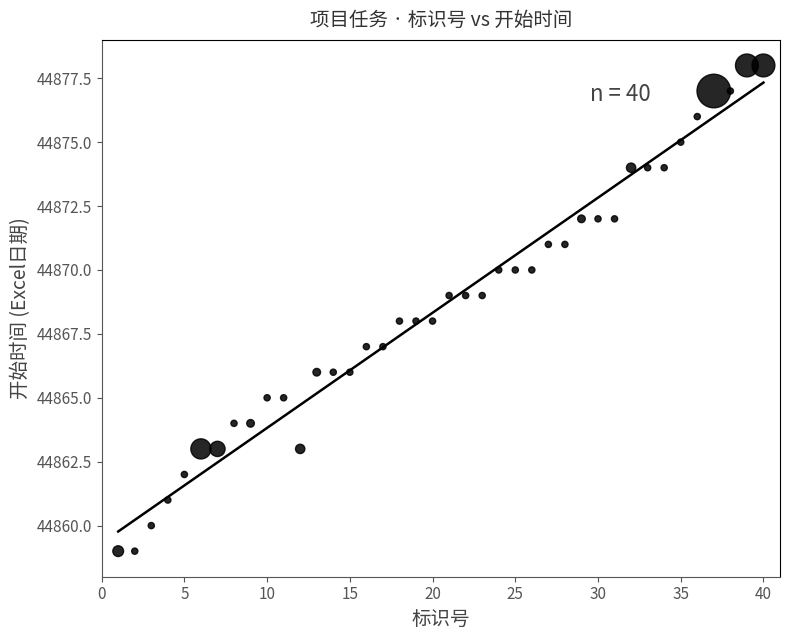

What is the range of Y values (max minus min)?

19